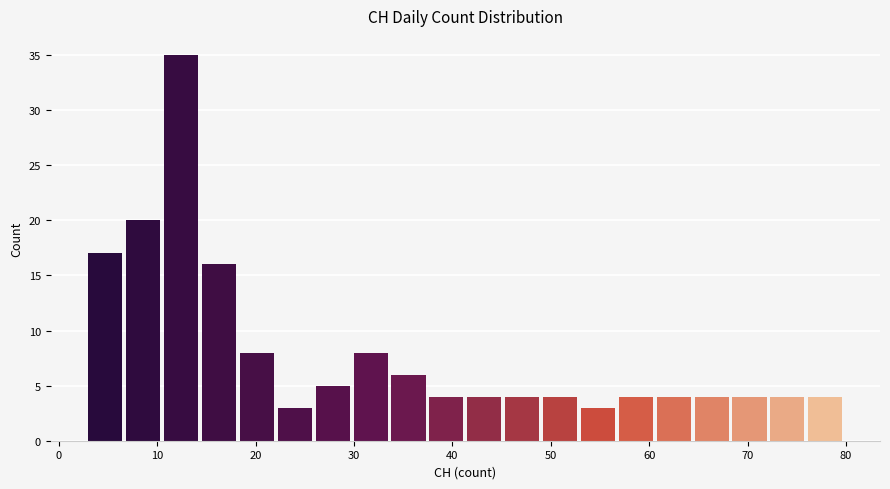

Read against the x-axis, roughly where is the centre of the tallest bar?

12